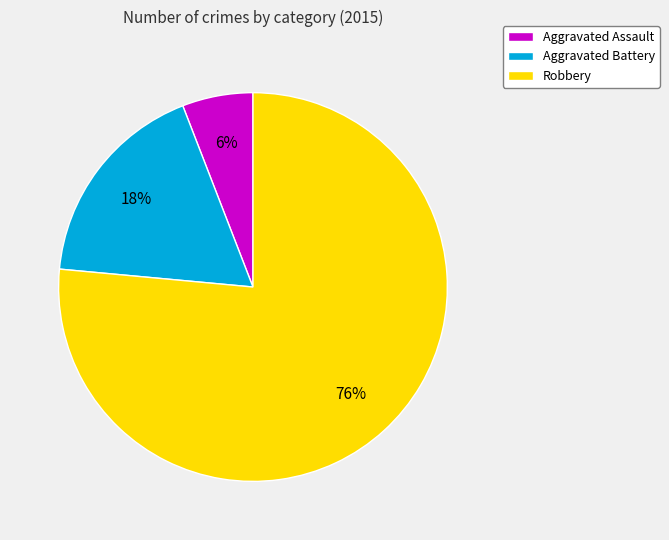

What is the smallest slice in the pie chart?

Aggravated Assault